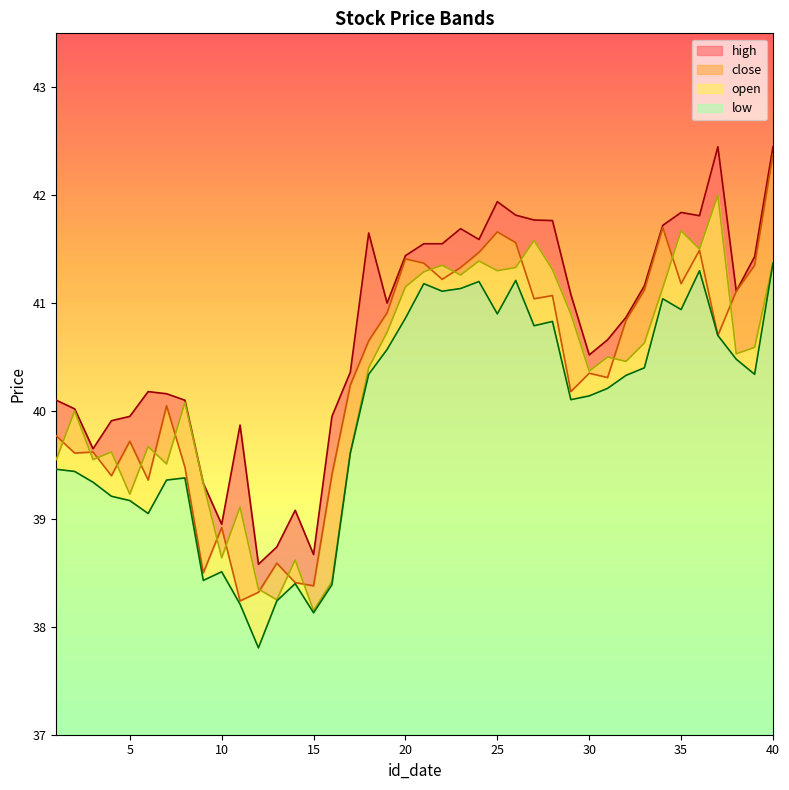

Which has a higher value, 26 or 30?

26